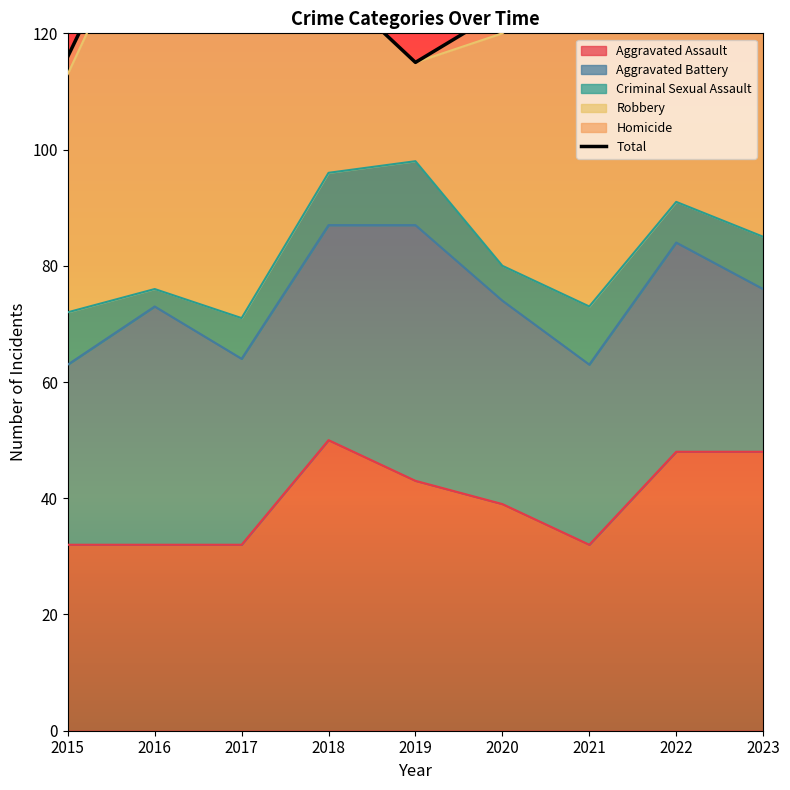

How many lines are shown in the chart?

1